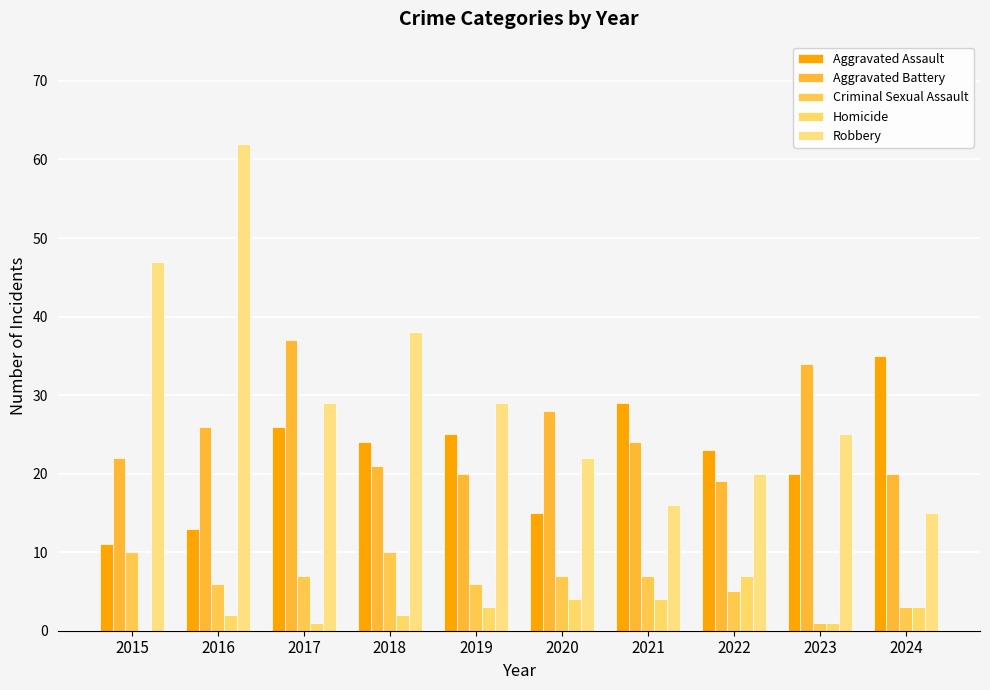

Which series changed the most between 2021 and 2024?

Aggravated Assault